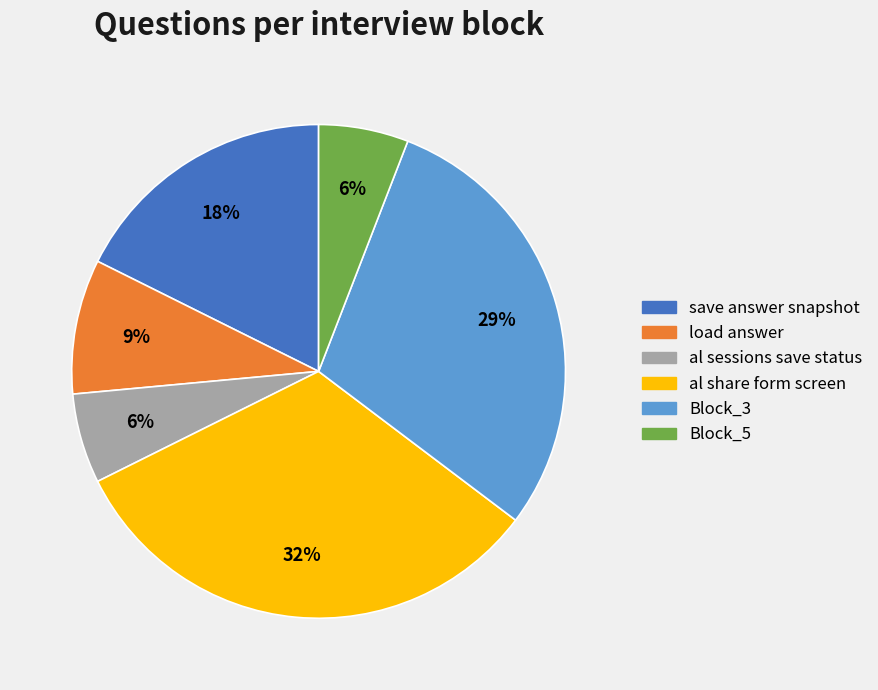

Which slice is the largest?

al share form screen